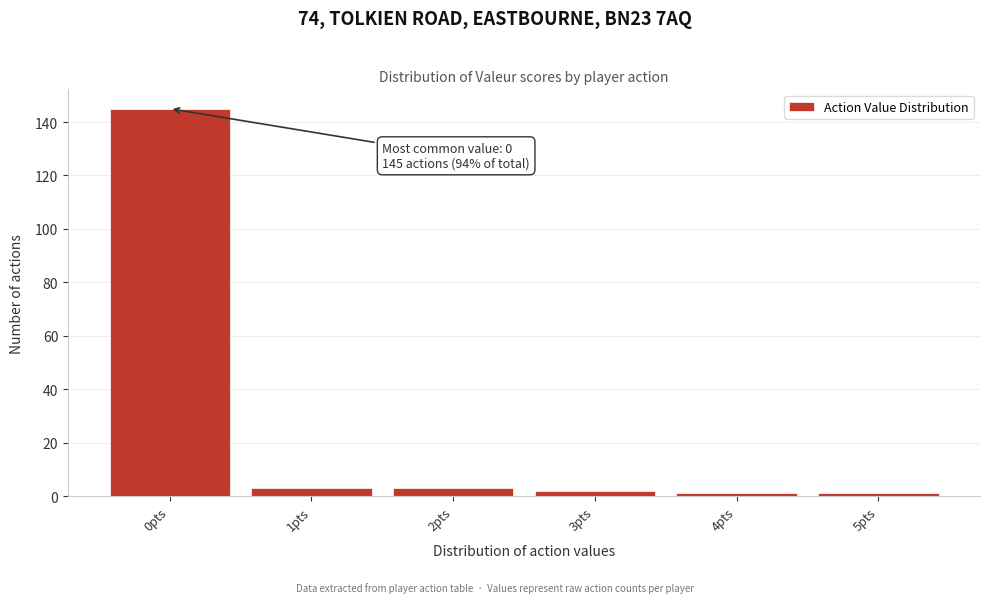

Over which range of the x-axis is the bar tallest?

-0.5 to 0.5